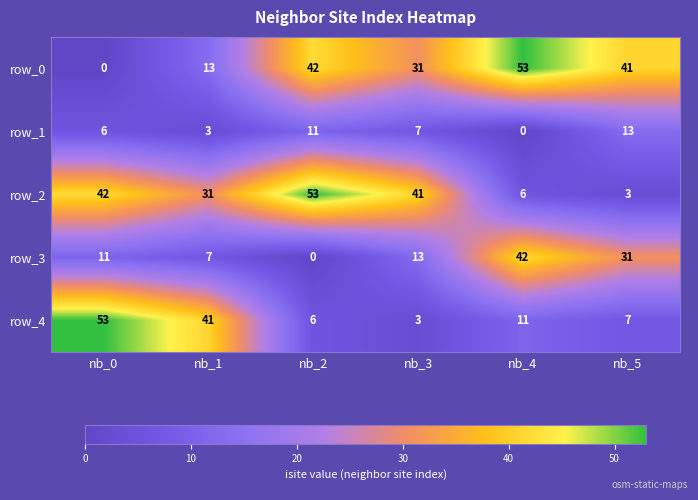

Where does the row_2 series first go above 41?

nb_0